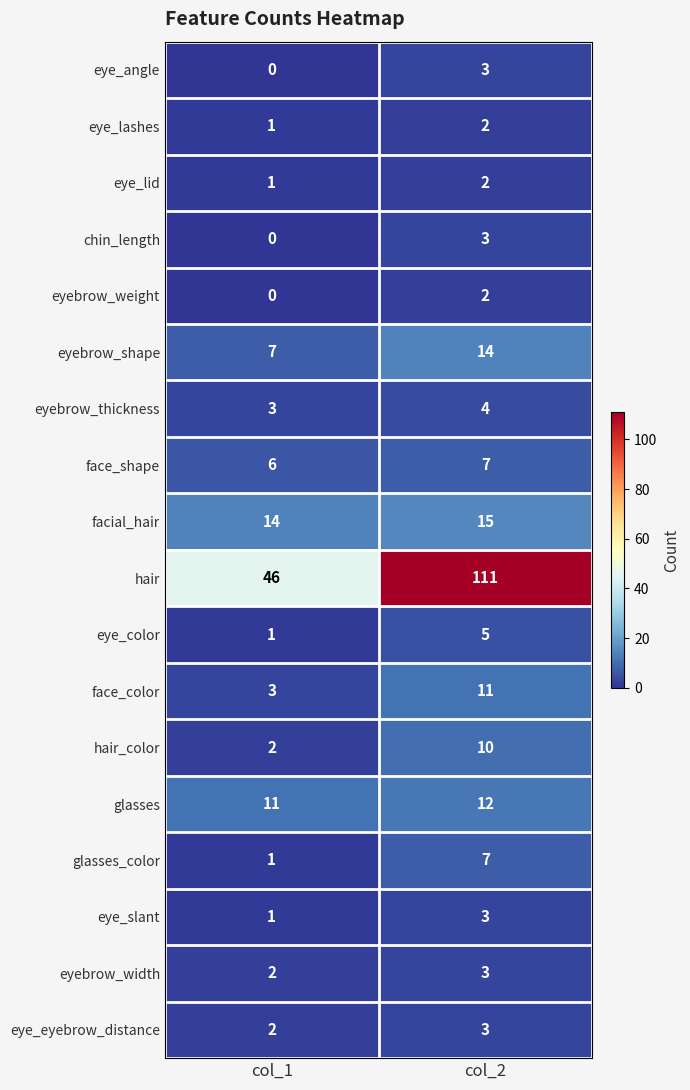

What is the sum of all eye_eyebrow_distance values?

5